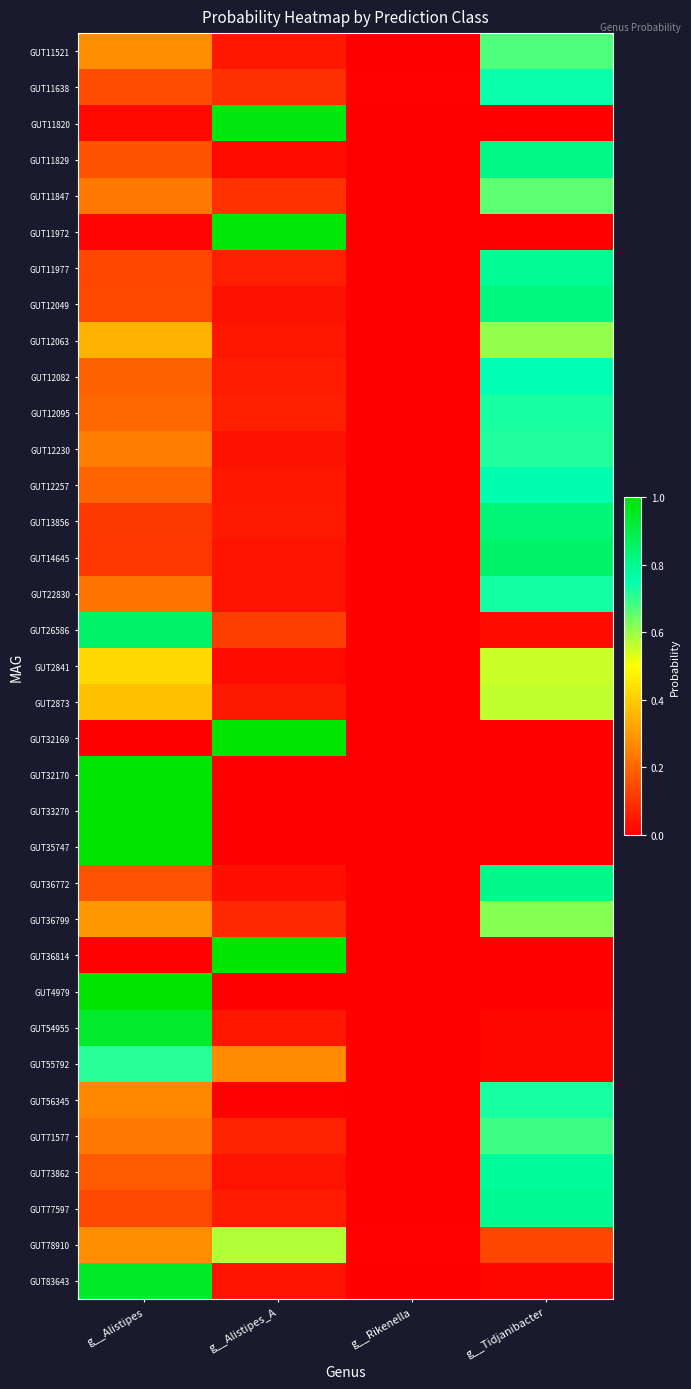

At g__Rikenella, list the series in order from smallest to largest.

GUT83643, GUT32170, GUT4979, GUT33270, GUT32169, GUT11820, GUT36814, GUT11972, GUT35747, GUT55792, GUT12082, GUT2841, GUT26586, GUT54955, GUT12230, GUT73862, GUT11829, GUT12257, GUT22830, GUT12049, GUT56345, GUT14645, GUT71577, GUT11521, GUT11847, GUT36799, GUT12095, GUT13856, GUT77597, GUT12063, GUT36772, GUT2873, GUT11977, GUT78910, GUT11638